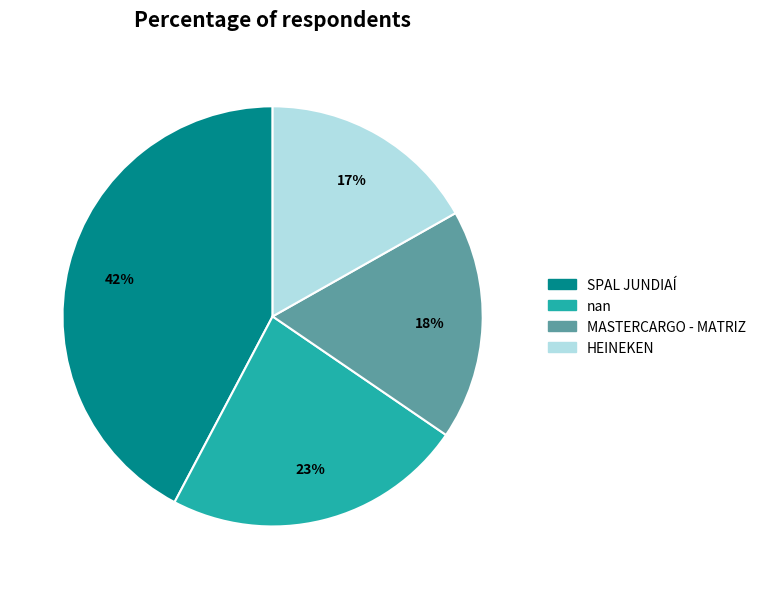

Between HEINEKEN and MASTERCARGO - MATRIZ, which is larger?

MASTERCARGO - MATRIZ